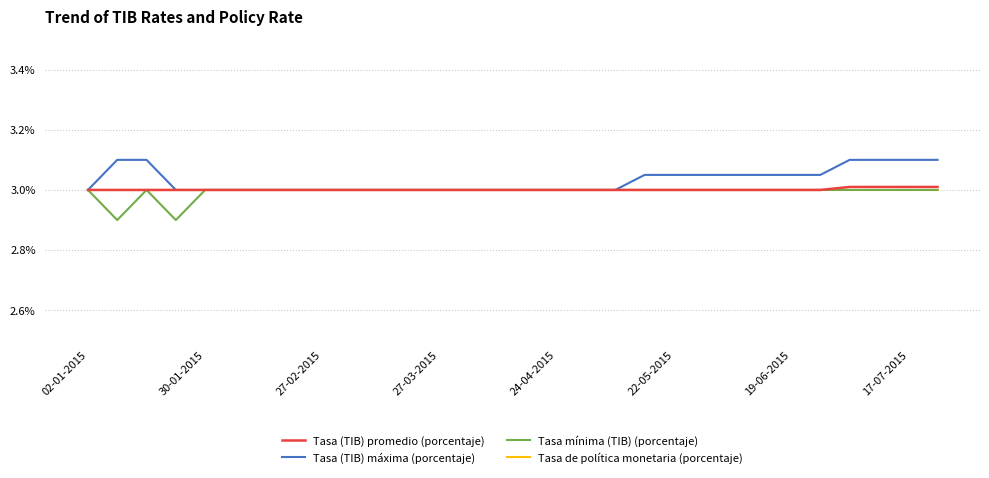

What is the lowest value of the Tasa mínima (TIB) (porcentaje) series?

2.9